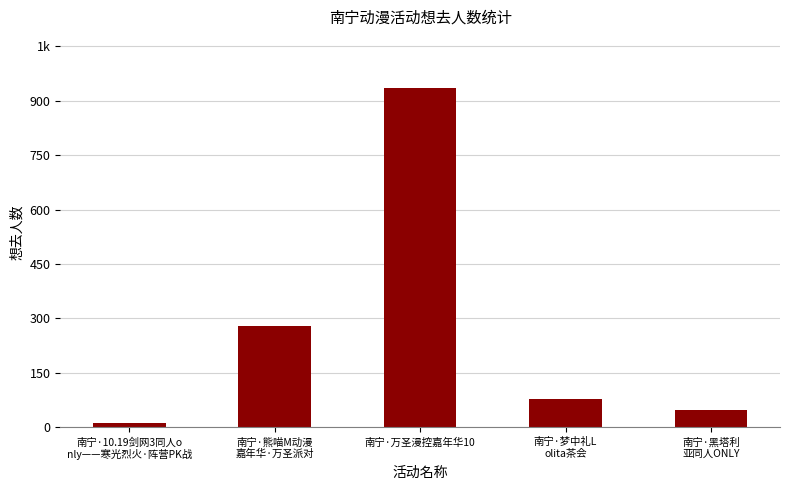

Does the chart contain any negative values?

No